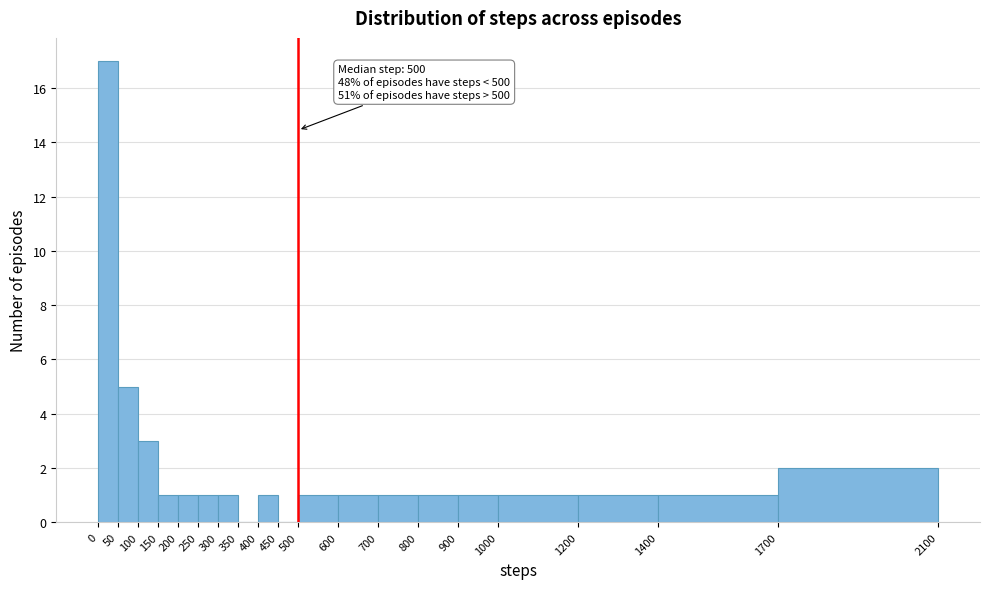

Which range on the x-axis has the tallest bar?

0 to 50